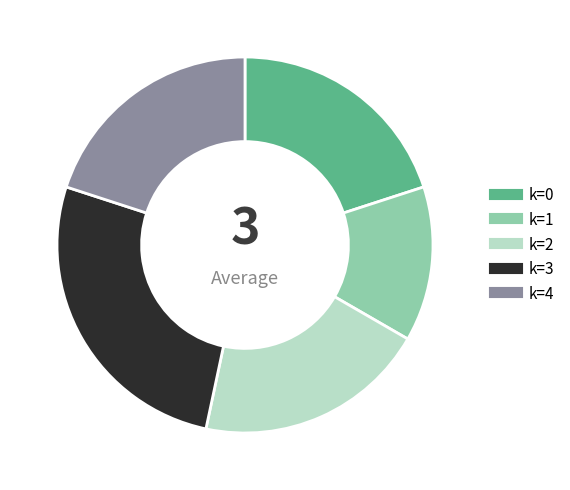

How many segments does this pie chart have?

5